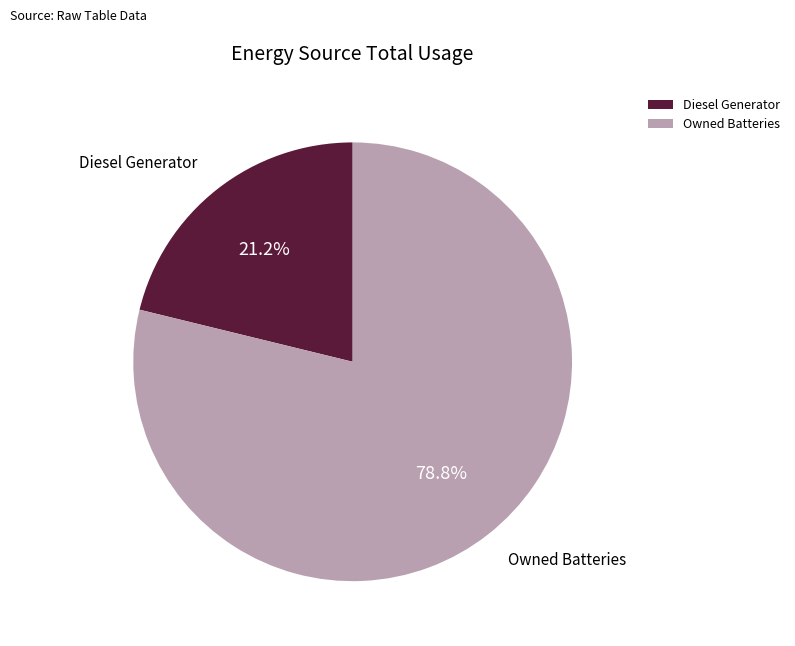

Which category accounts for the majority?

Owned Batteries